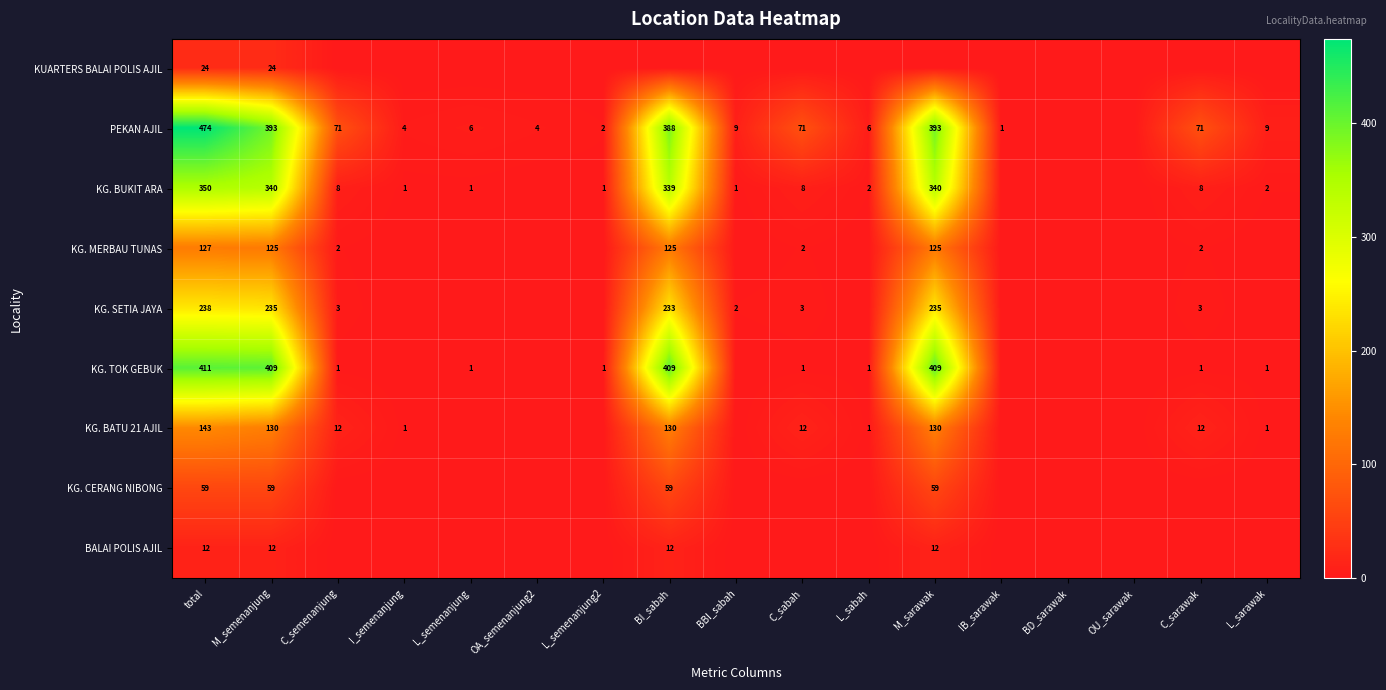

What is the difference between the PEKAN AJIL values at total and BBI_sabah?

465